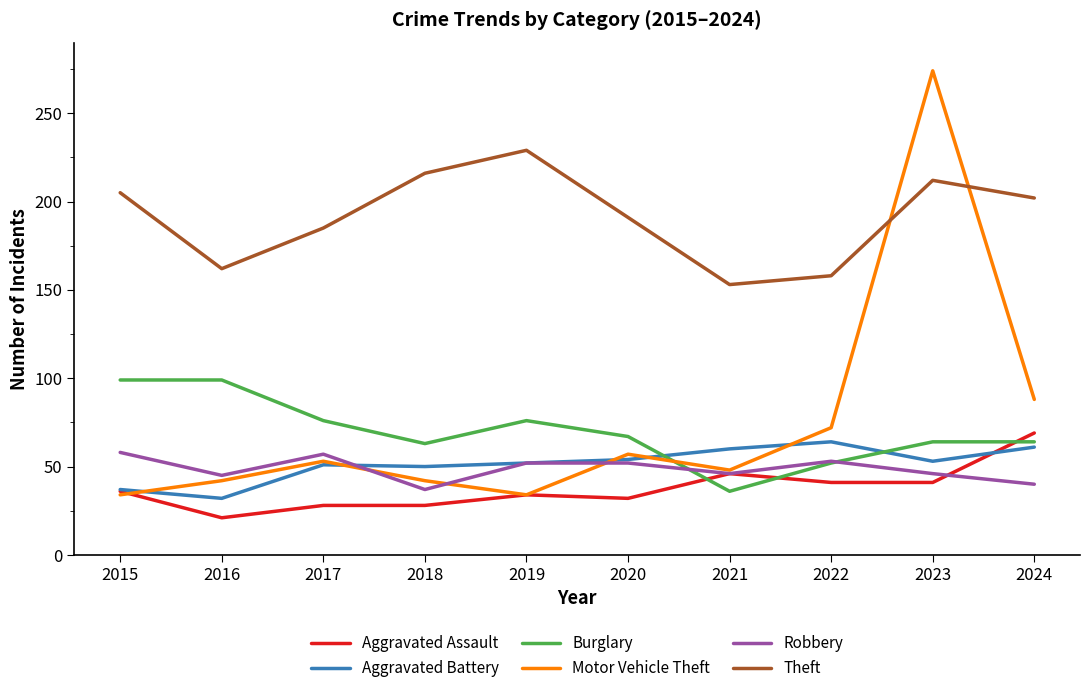

Where is the first local minimum for Burglary?

2018